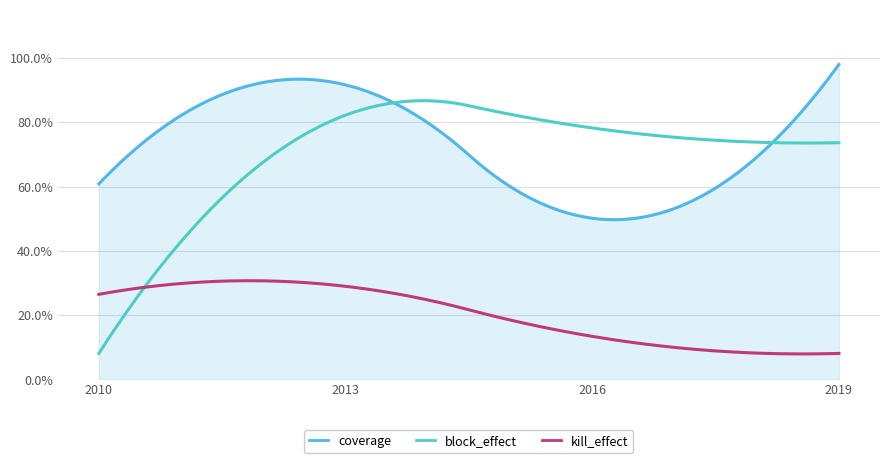

Is this an area chart (filled region under the line)?

Yes